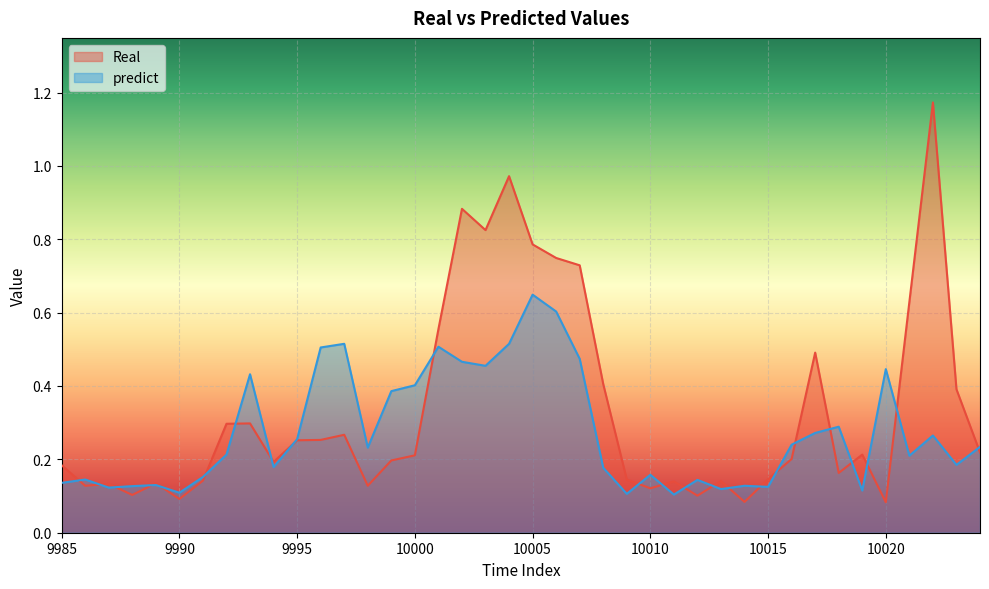

Between 9995 and 10008, which series saw the biggest shift?

Real